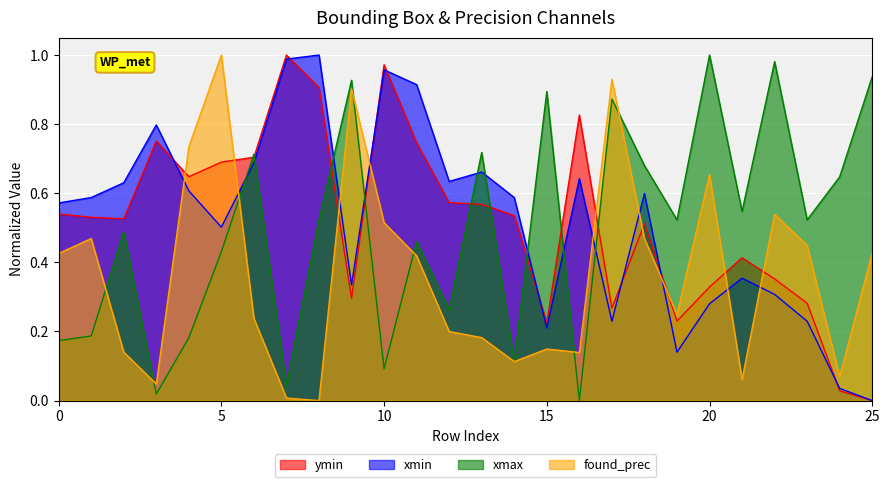

What is the difference between the second highest and second lowest values in the ymin series?

0.9